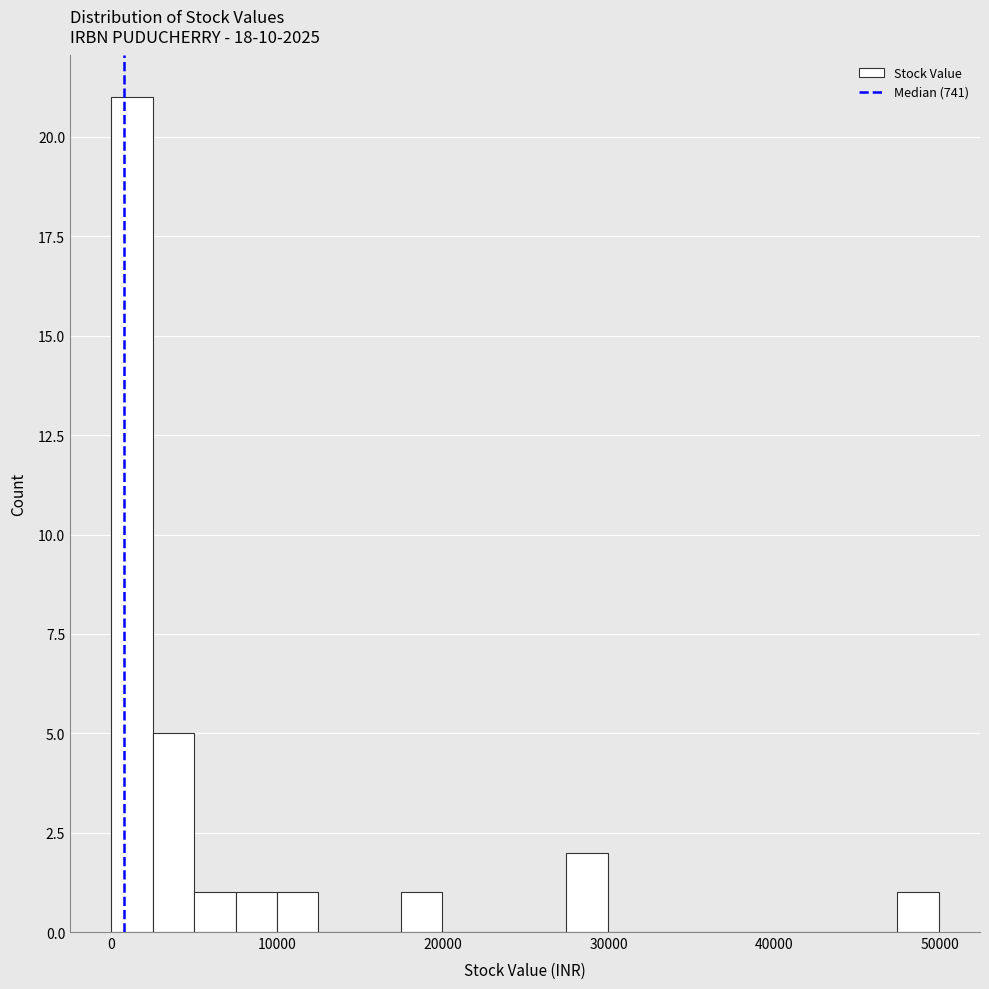

Around what value on the x-axis is the tallest bar? Give the approximate position of its centre, as read against the axis.

1000